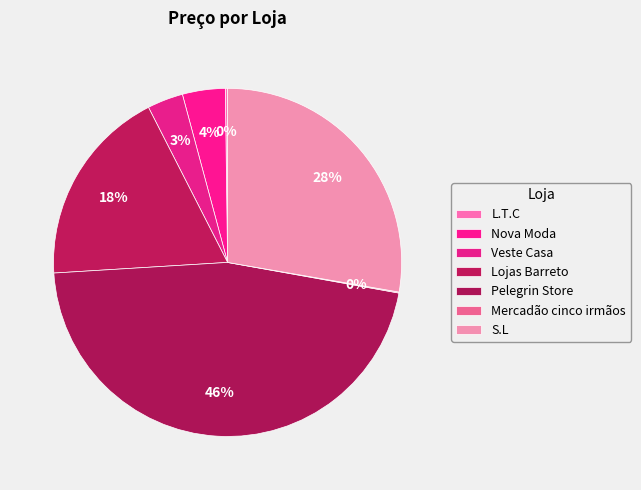

To the nearest percent, what percentage of the pie is Veste Casa?

3%